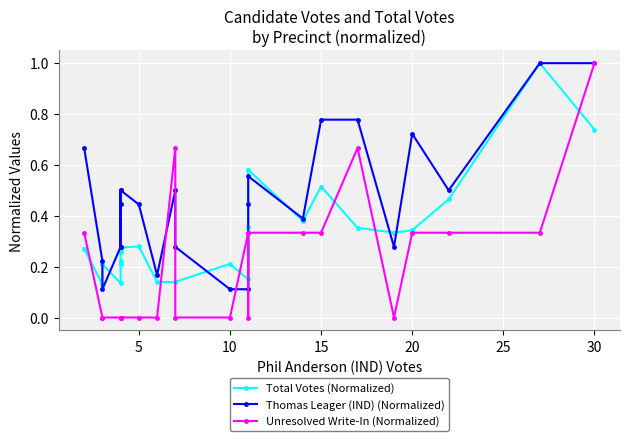

How many lines are shown in the chart?

3